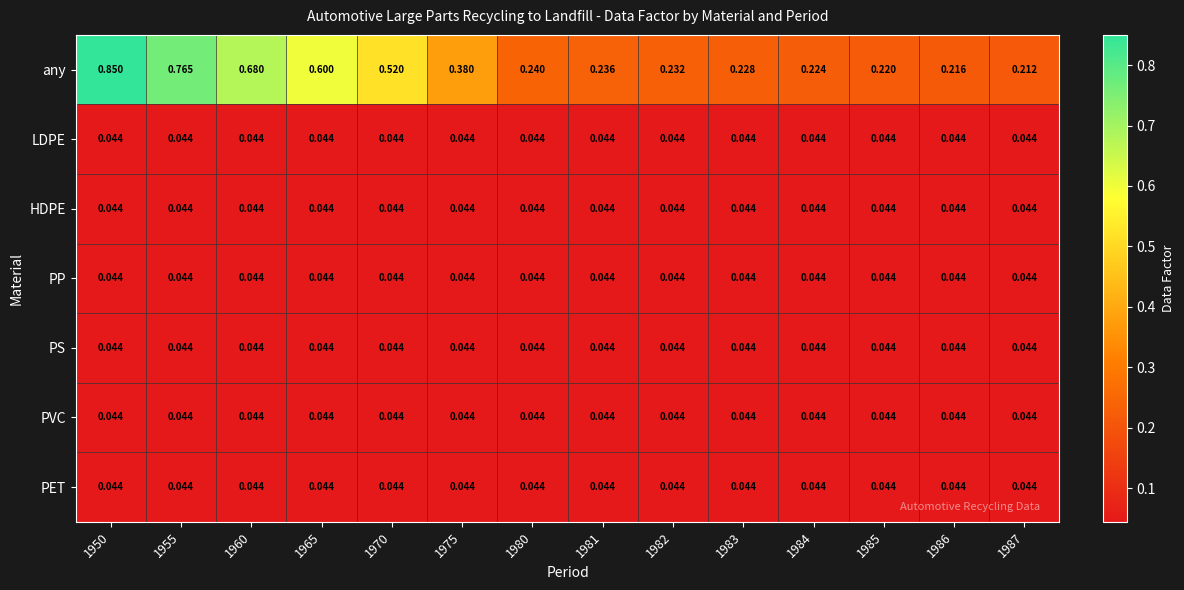

Which series has the largest total across all categories?

any